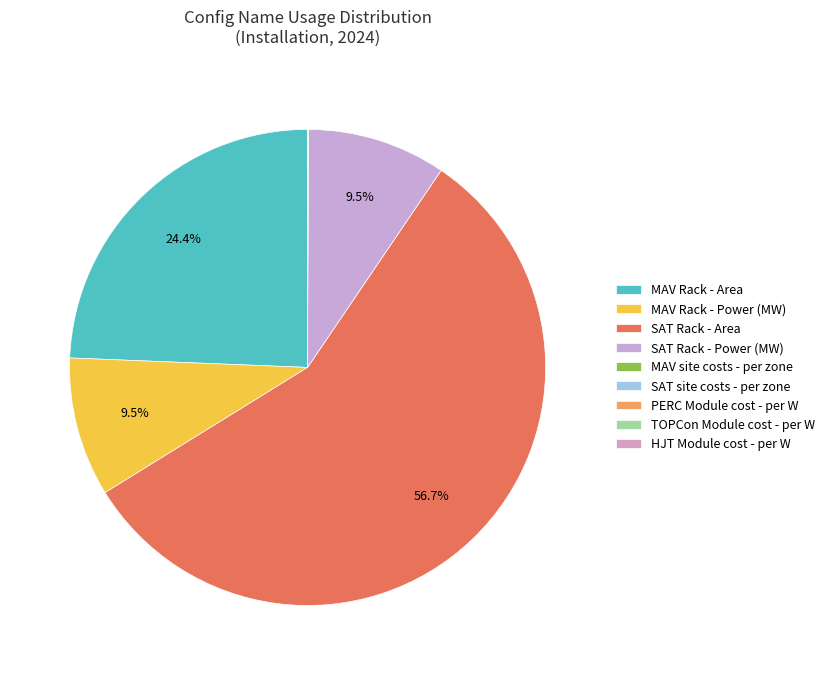

Do MAV Rack - Area and SAT site costs - per zone together represent more than half of the pie?

No